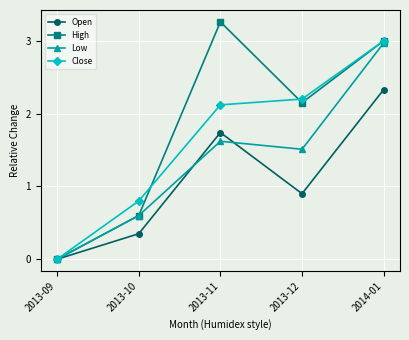

Between 2013-10 and 2014-01, which series saw the biggest shift?

High